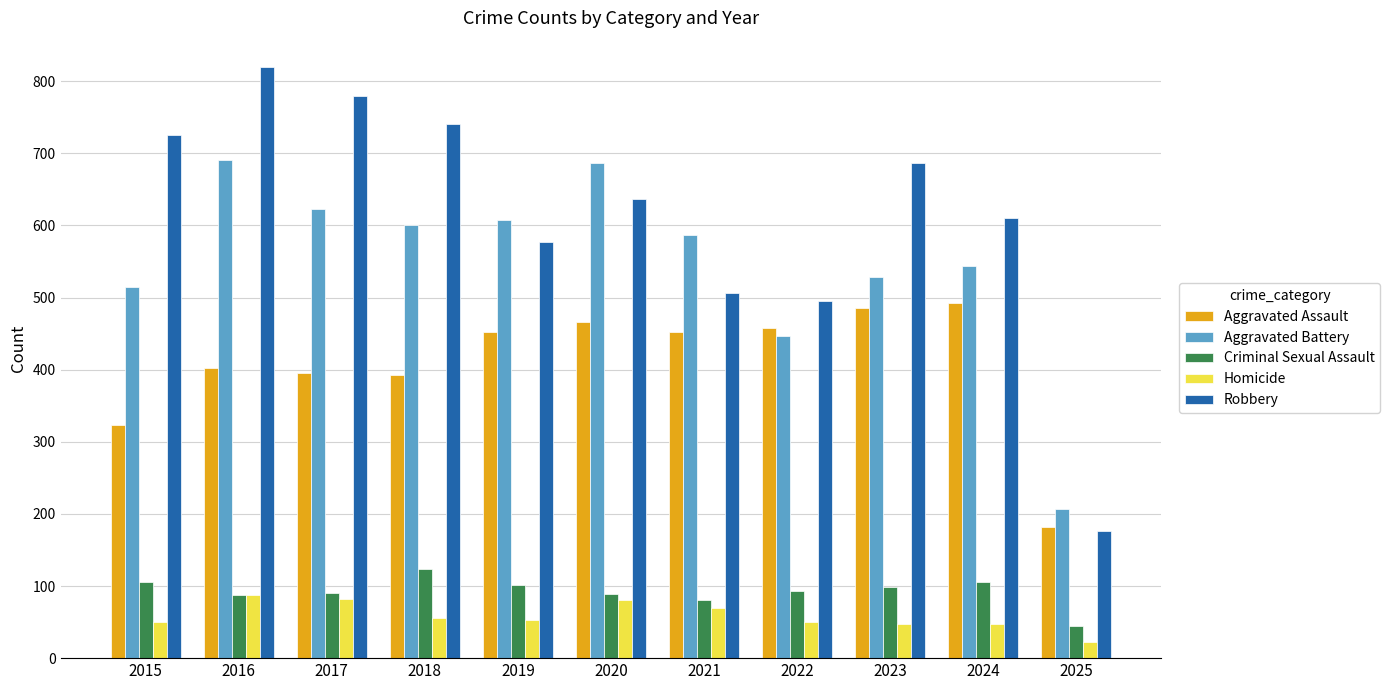

Which series has the largest total across all categories?

Robbery